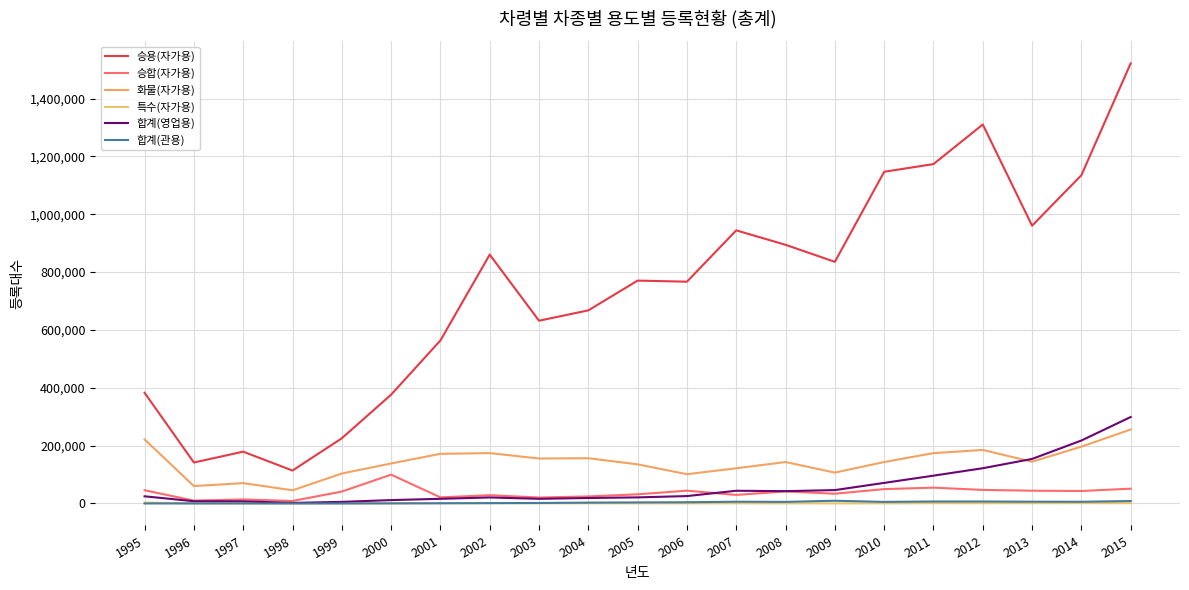

How many lines are shown in the chart?

6